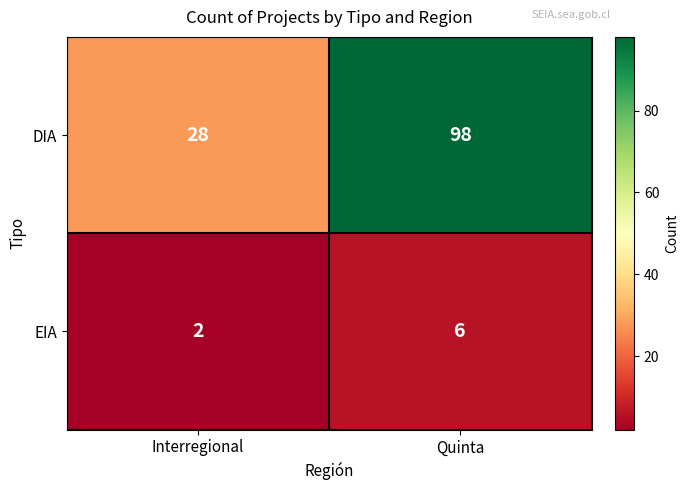

List the series in order of their overall mean, highest first.

DIA, EIA